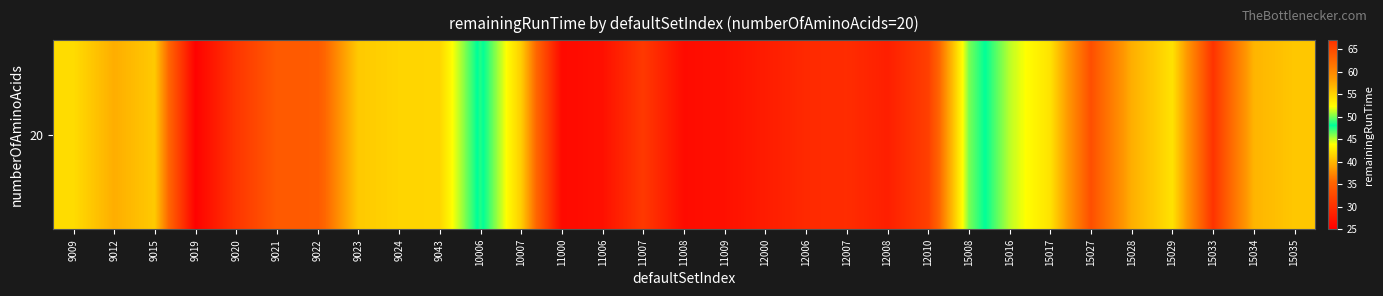

Reading left to right, extract all data points from this chart.

42.0	39.5	41.0	25.2	30.6	34.3	34.4	41.0	41.6	41.7	48.6	41.2	26.1	26.7	30.9	26.3	26.7	27.9	29.3	29.6	28.2	31.6	46.1	51.2	54.0	64.6	57.2	54.0	66.9	56.9	55.7